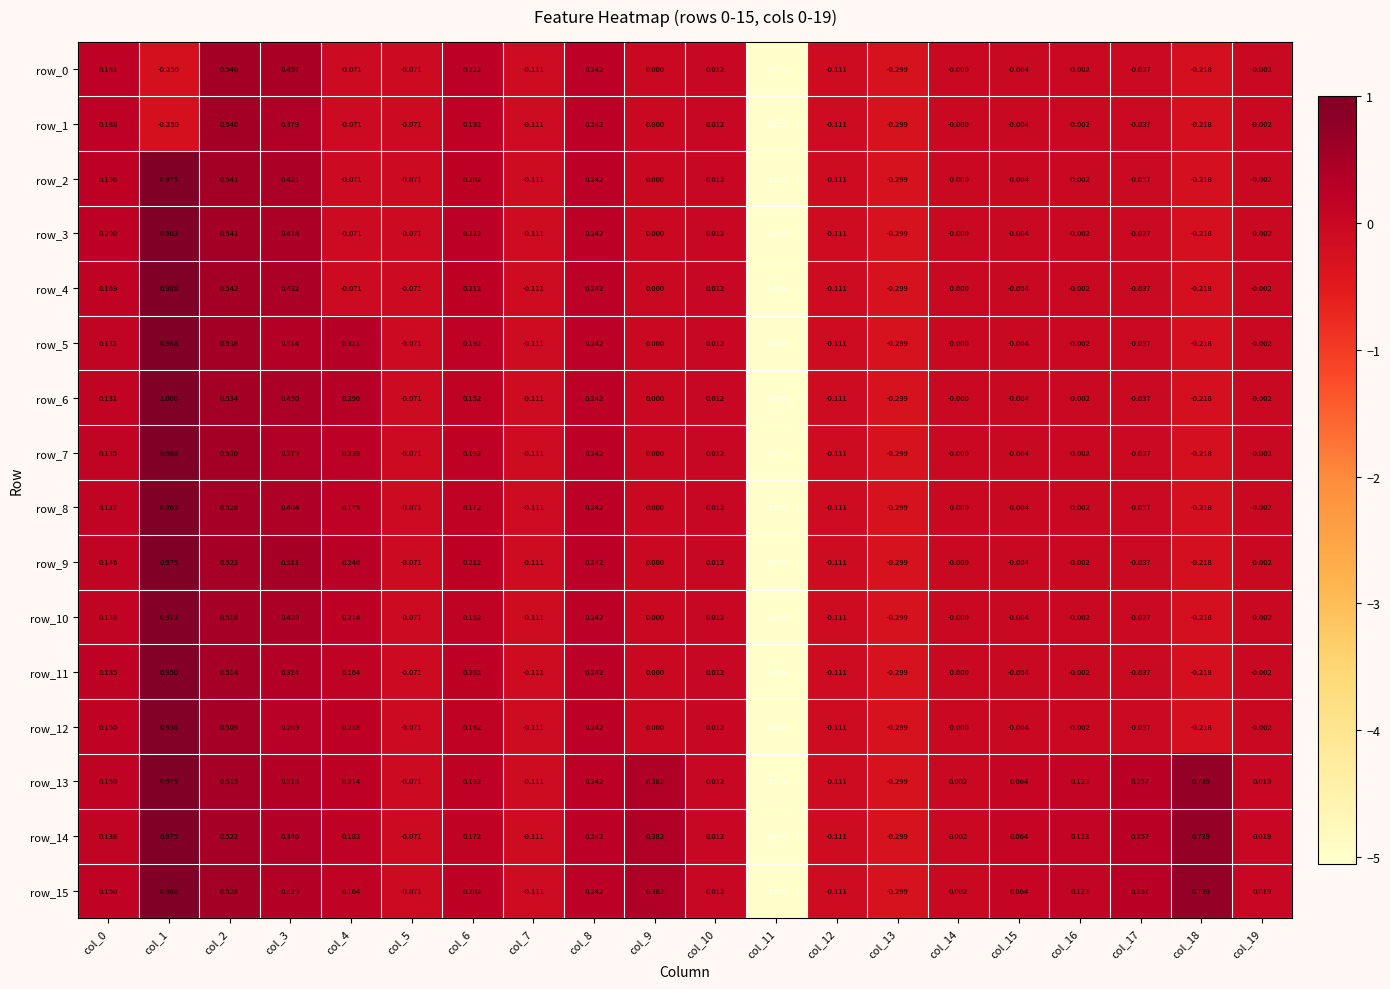

Is the value of row_3 at col_9 greater than the value of row_0 at col_11?

Yes